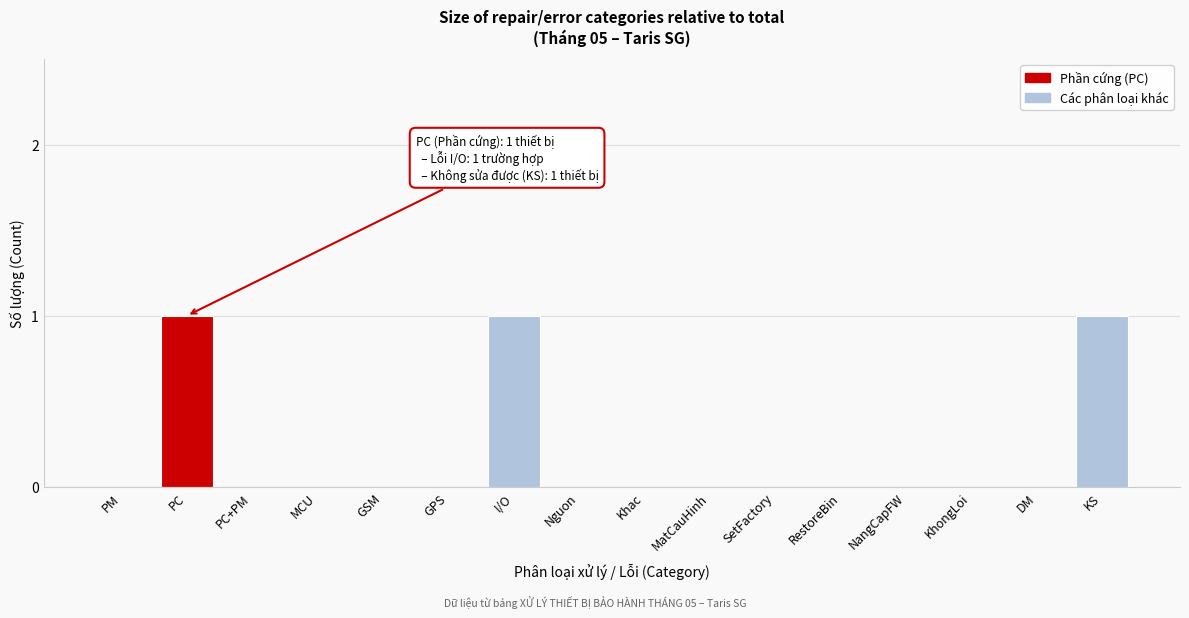

Reading left to right, what are all the values shown in this chart?

PM=0	PC=1	PC+PM=0	MCU=0	GSM=0	GPS=0	I/O=1	Nguon=0	Khac=0	MatCauHinh=0	SetFactory=0	RestoreBin=0	NangCapFW=0	KhongLoi=0	DM=0	KS=1